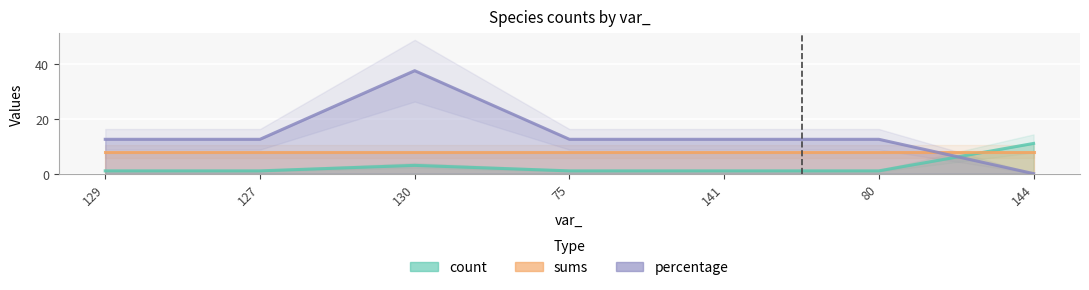

Which has a higher value, 75 or 129?

75